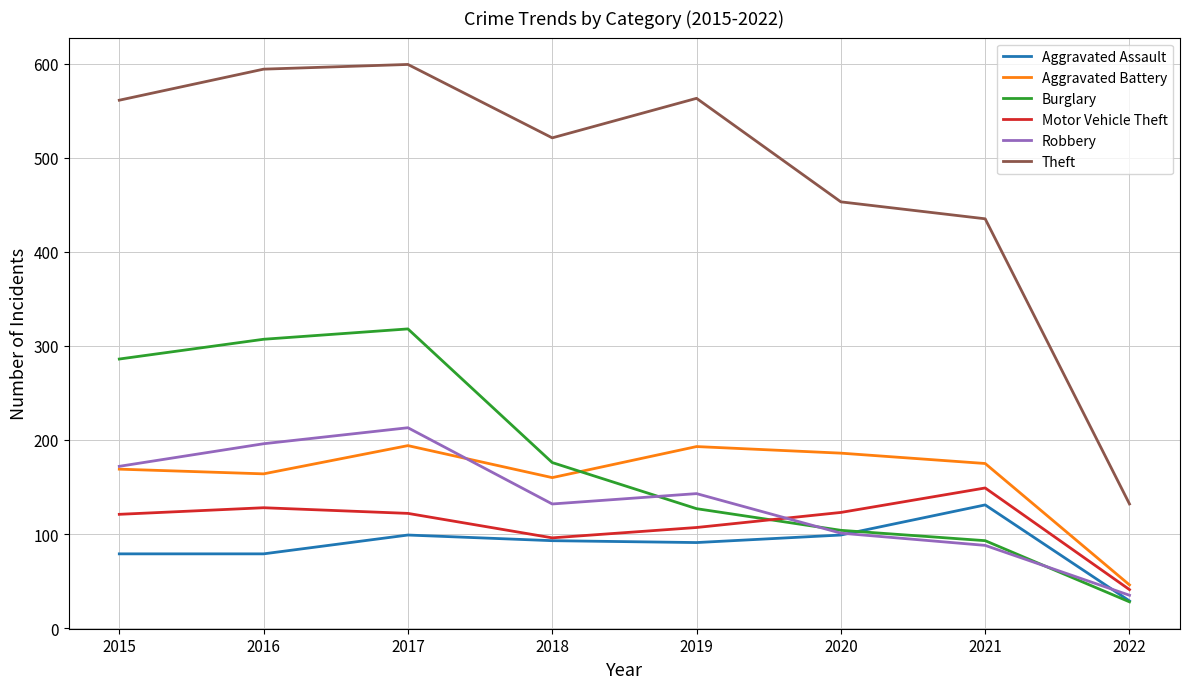

List the labels in order of Burglary value, smallest first.

2022, 2021, 2020, 2019, 2018, 2015, 2016, 2017